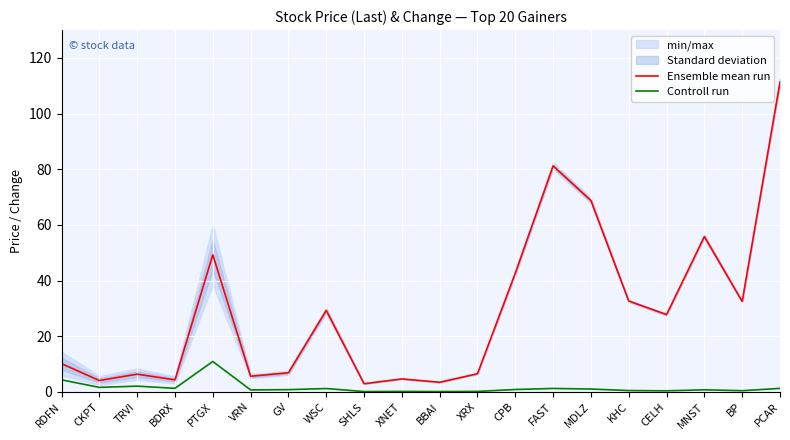

At which category does Ensemble mean run reach its first local valley?

CKPT